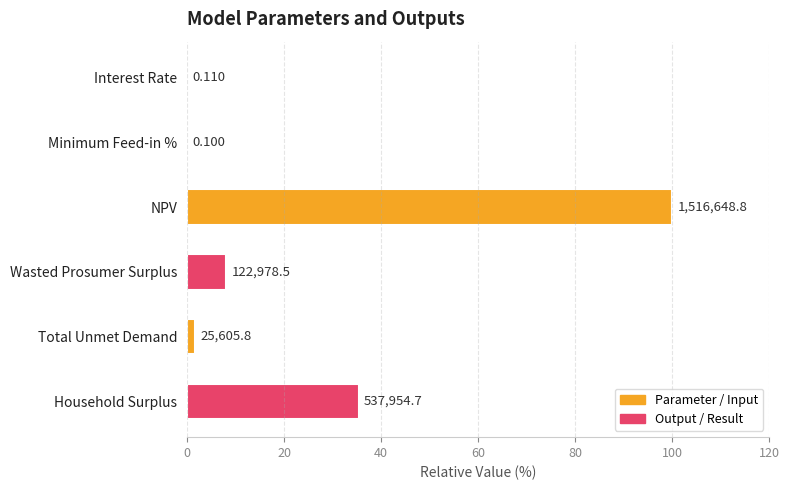

Are the bars horizontal?

Yes